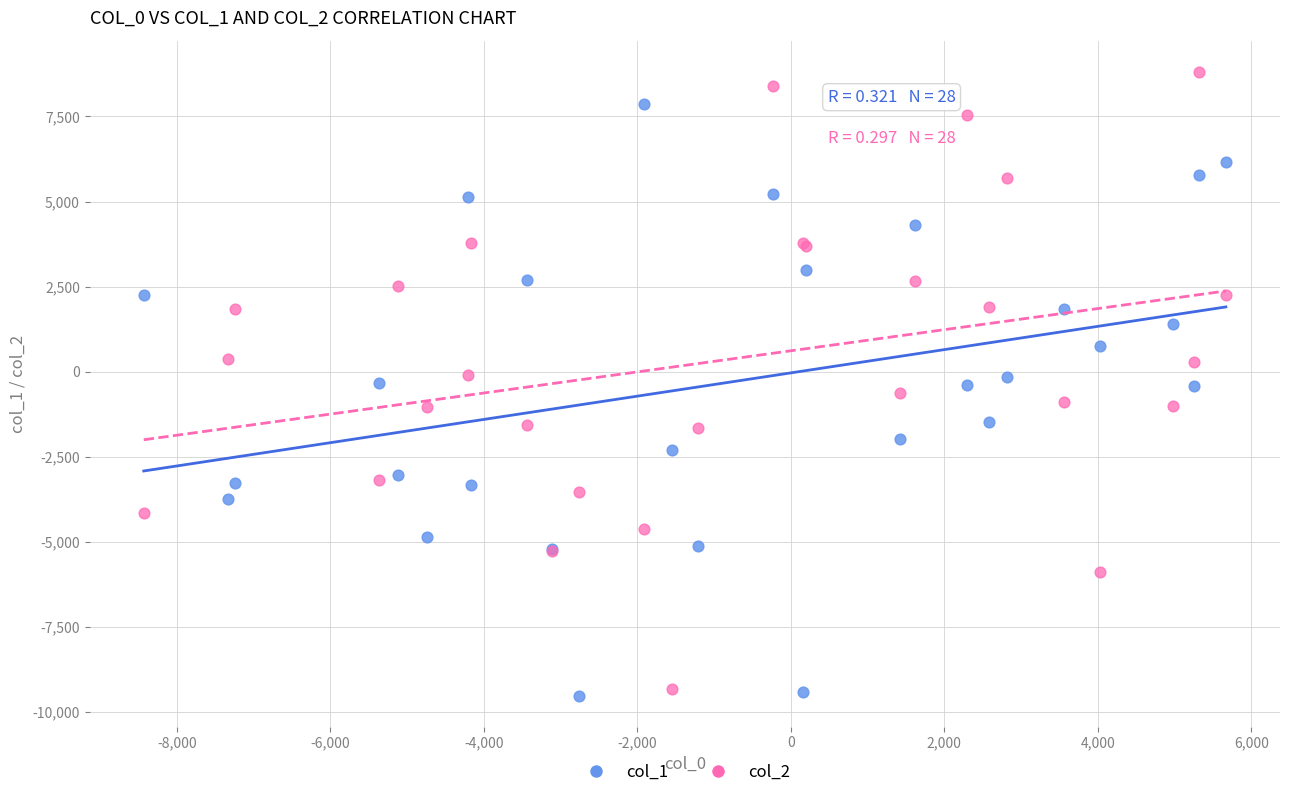

What are all the series names shown in the legend?

col_1, col_2